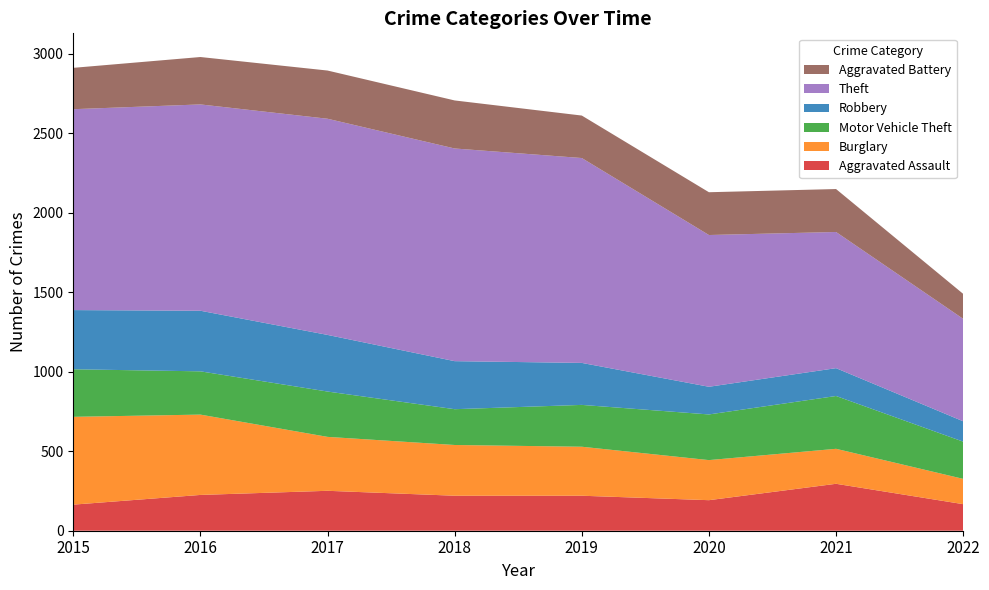

Reading left to right, transcribe all the data shown in this chart.

Aggravated Assault: 164	225	251	220	220	192	295	167
Burglary: 552	505	339	319	308	252	220	159
Motor Vehicle Theft: 299	272	285	225	263	287	332	234
Robbery: 372	381	356	302	264	174	175	128
Theft: 1263	1297	1359	1337	1288	954	856	644
Aggravated Battery: 260	298	303	302	267	269	270	157